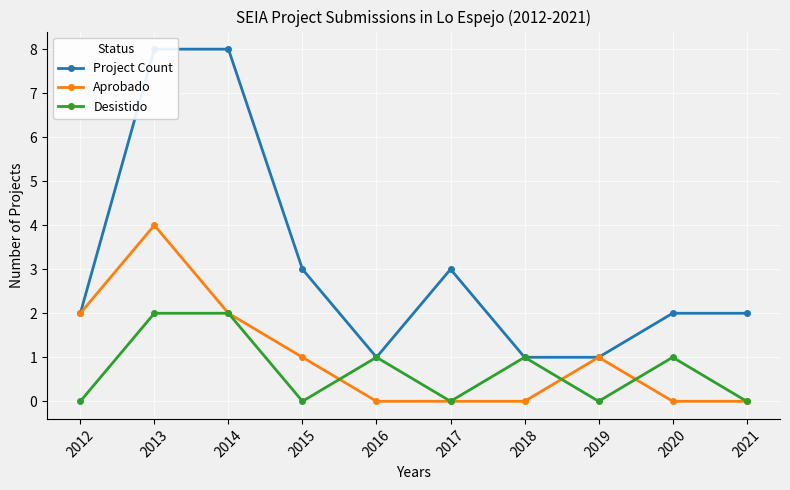

In Aprobado, how many points are higher than both neighbors (excluding endpoints)?

2